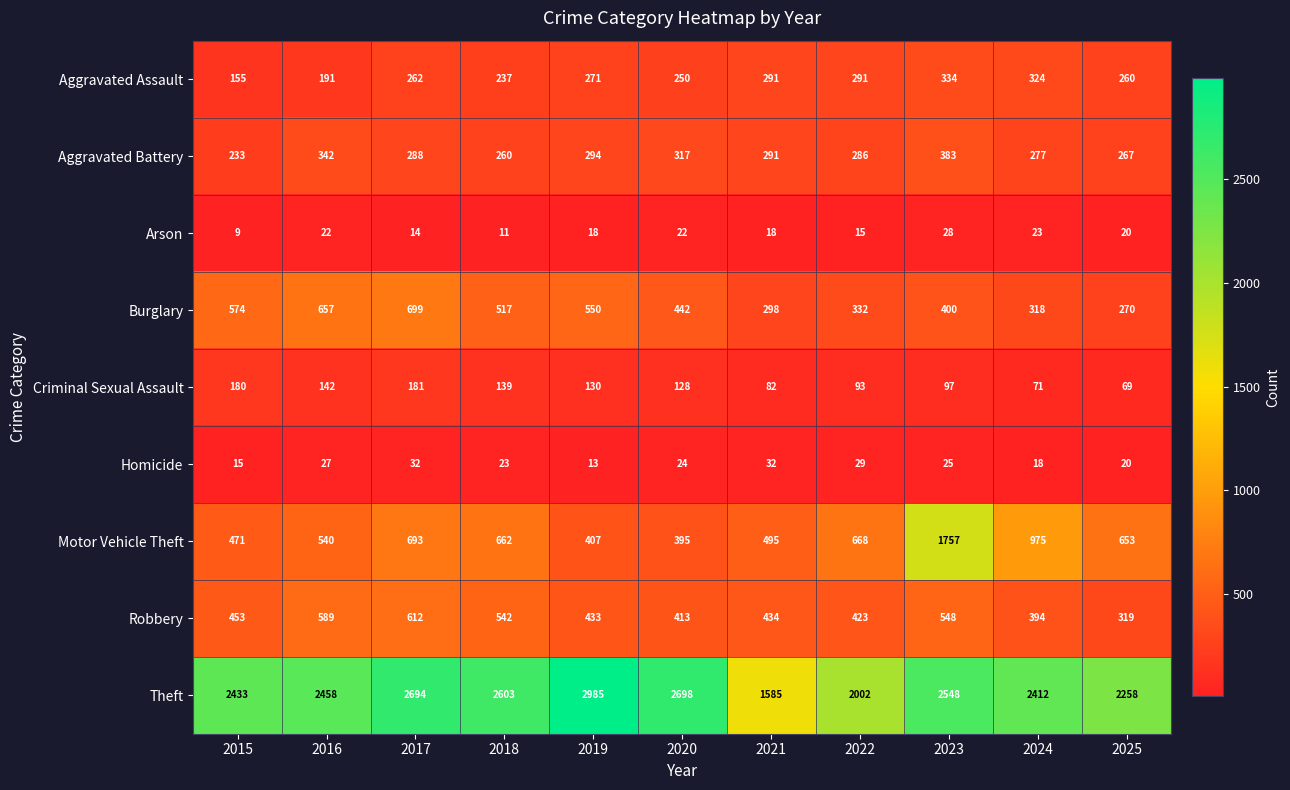

The Motor Vehicle Theft series shows 107 at 2020. True or false?

False